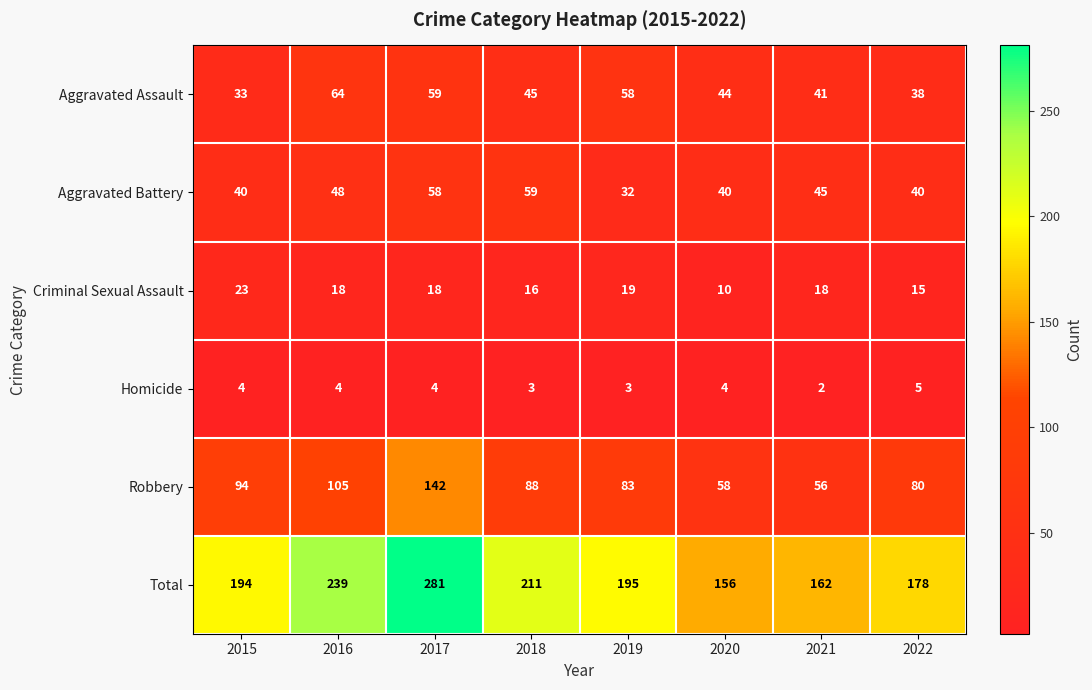

What is the difference between the second highest and minimum values in the Aggravated Battery series?

26